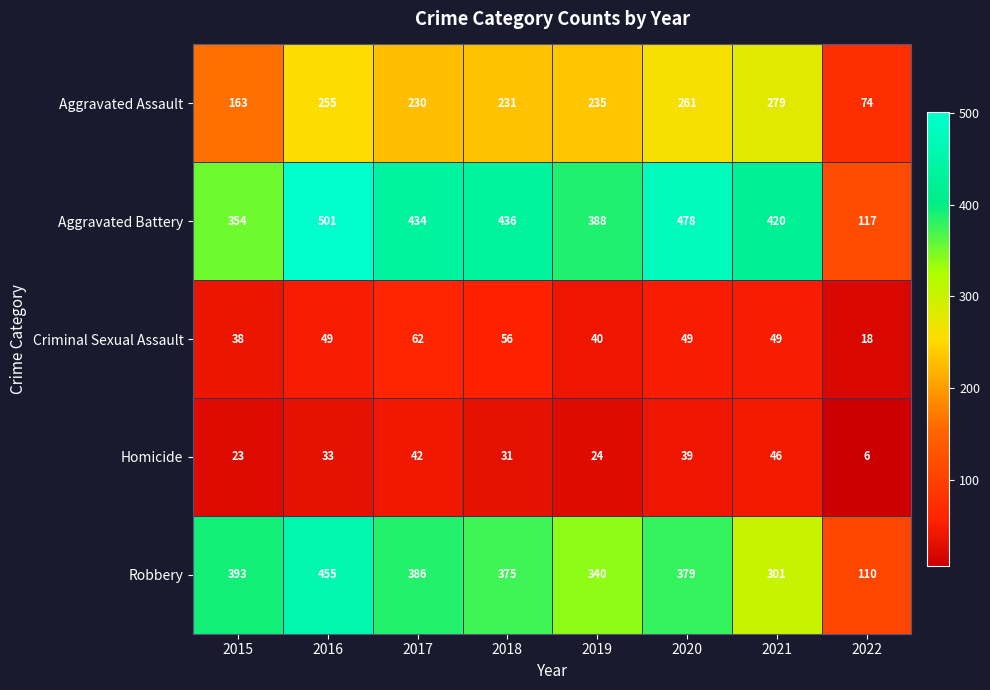

At how many categories does at least one series exceed 179?

7